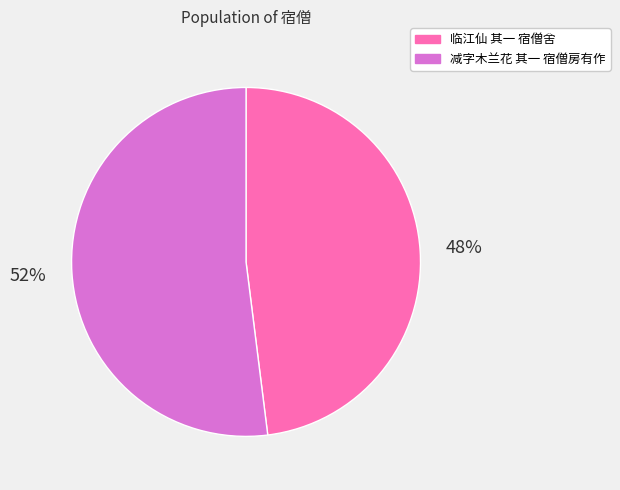

Count the number of slices in the pie.

2